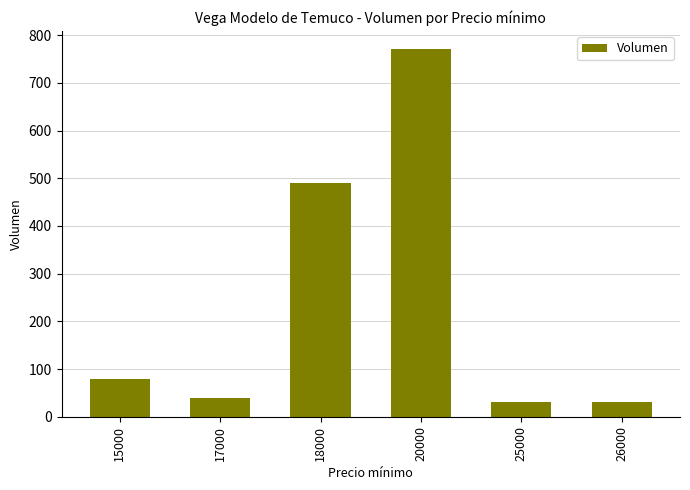

What is the change in value from 17000 to 20000?

+730